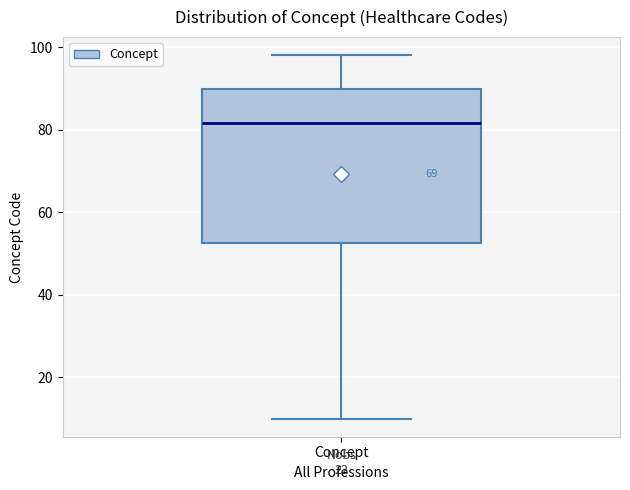

Where is the lower edge of the box for Concept on the y-axis? The values are not printed on the chart, so give them approximately, as read against the axis.

52